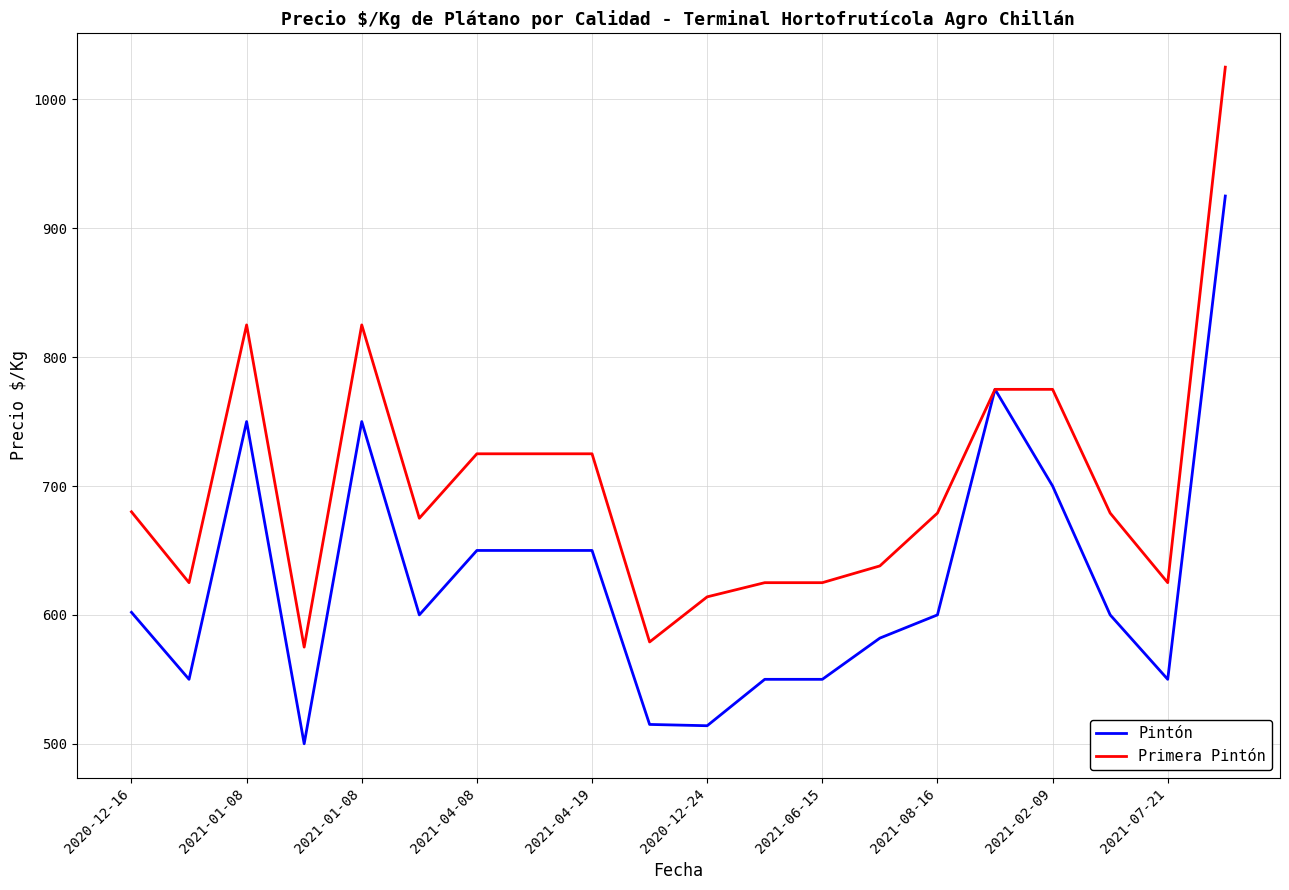

Is this an area chart (filled region under the line)?

No